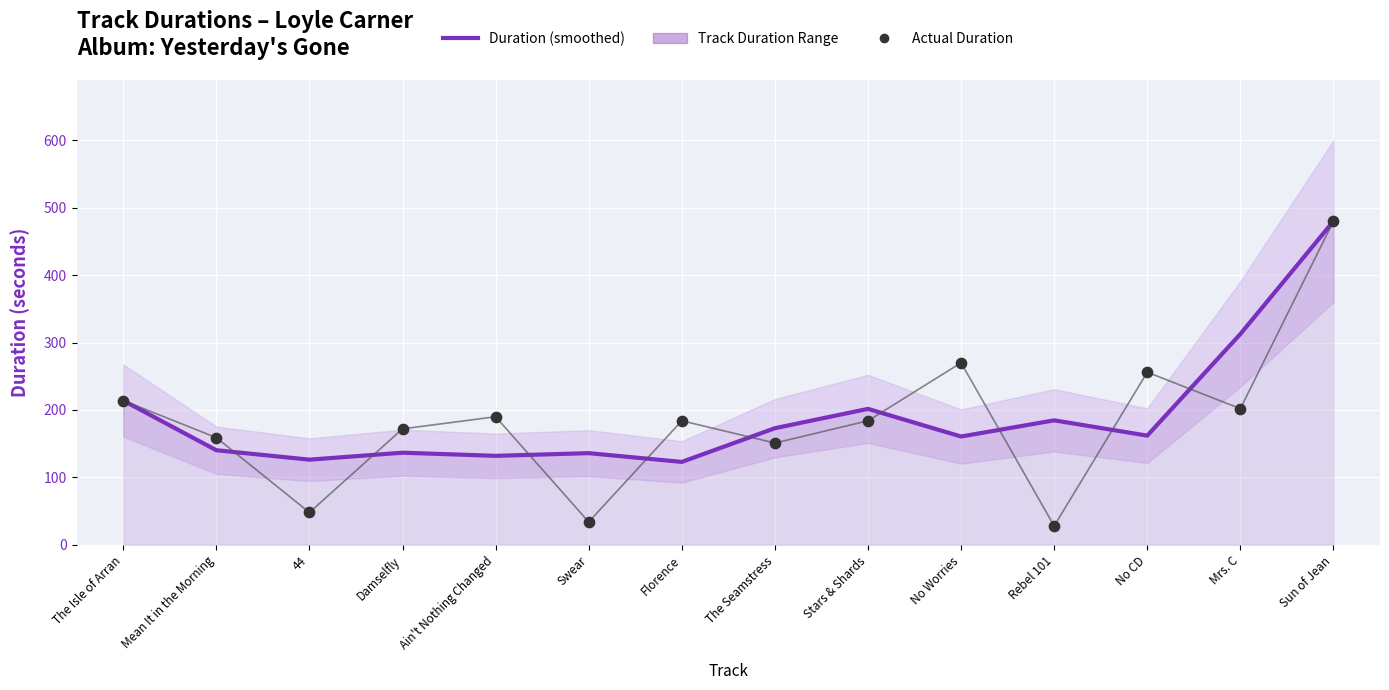

At how many categories does at least one series exceed 151?

12